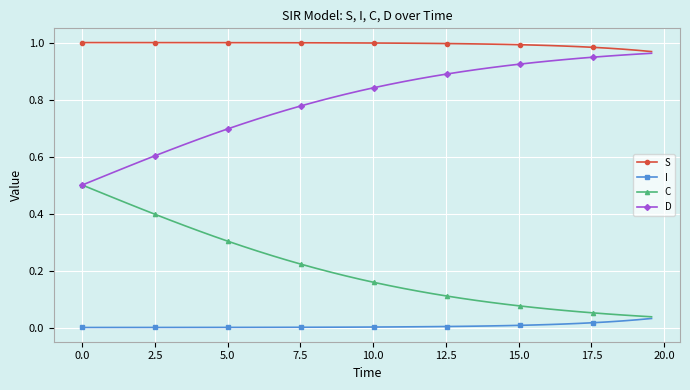

True or false: I and D cross at least once.

False